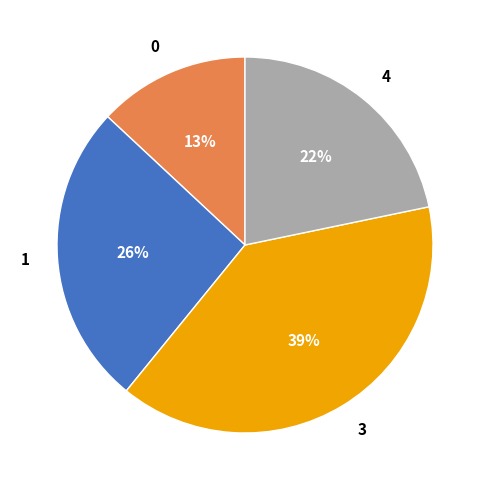

Combined, do 0 and 4 account for over 50%?

No